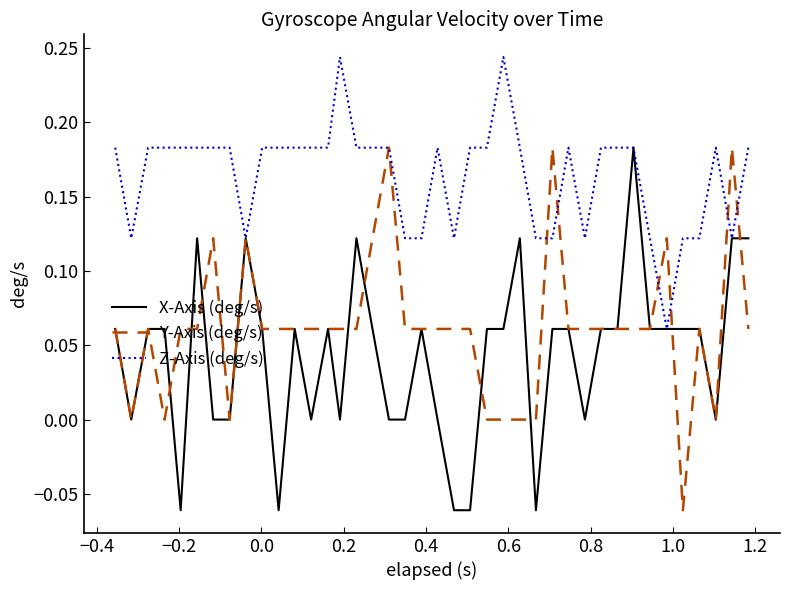

How many distinct data groups are displayed?

3